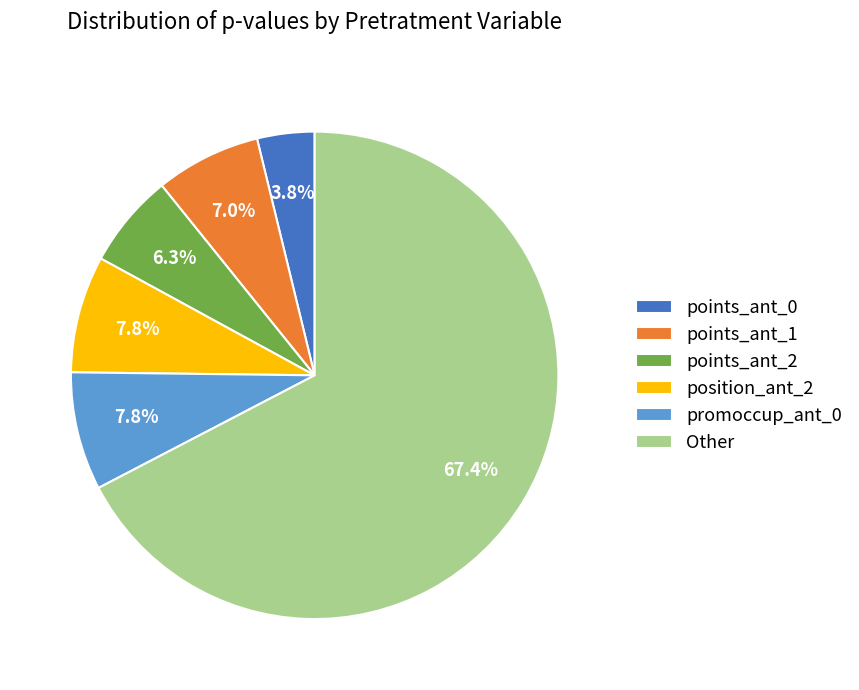

What portion of the pie excludes position_ant_2?

92.2%